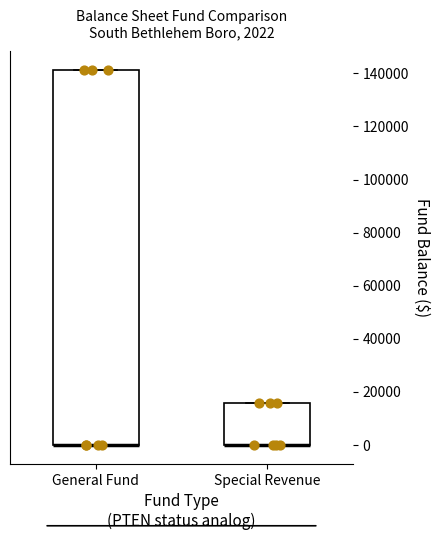

Which box is the tallest, from its lower edge to its upper edge?

General Fund